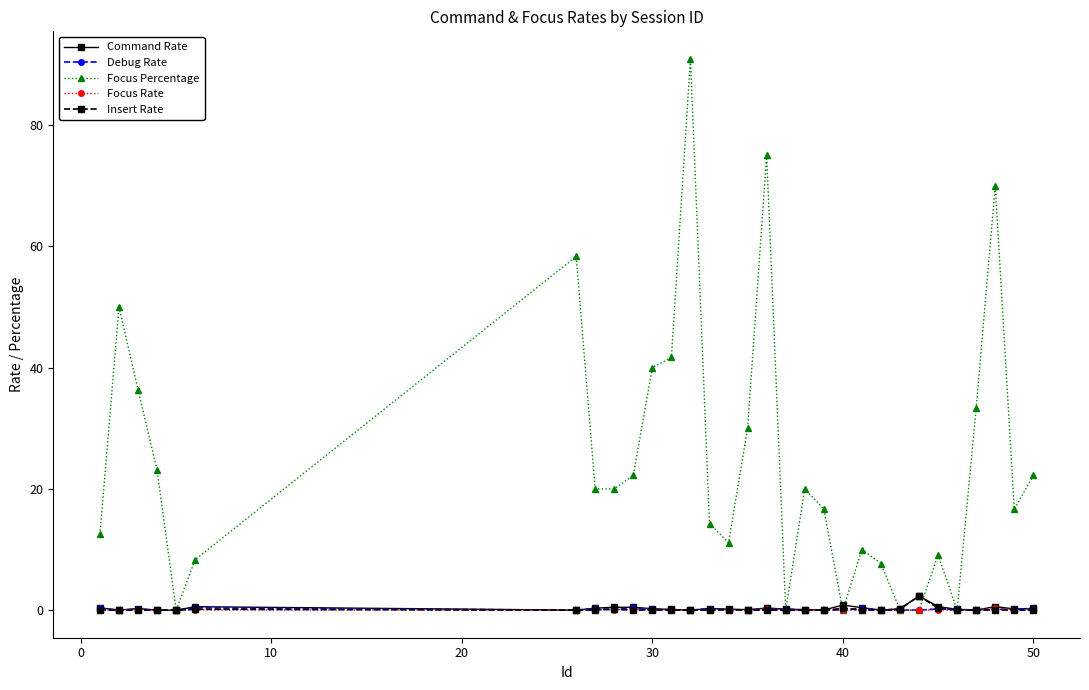

Which series has the widest spread of values?

Focus Percentage